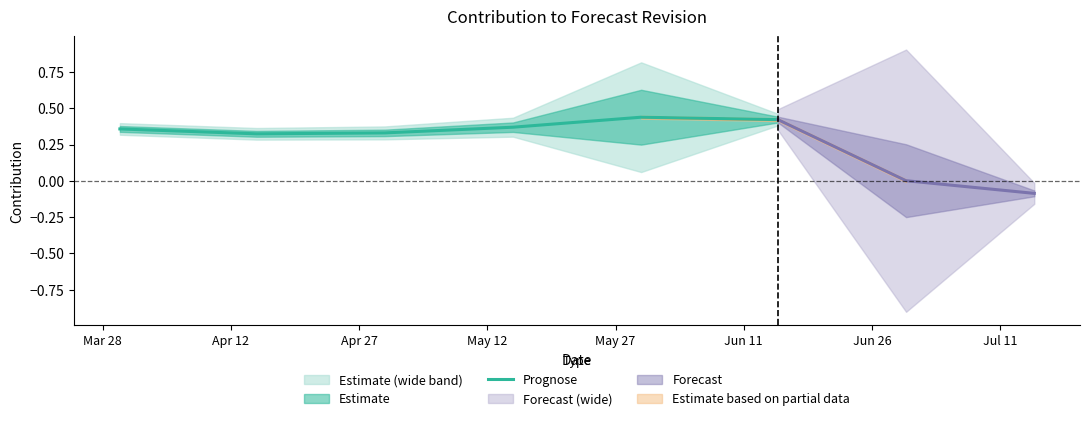

How many interior local valleys (lower than both neighbors) does the data have?

1